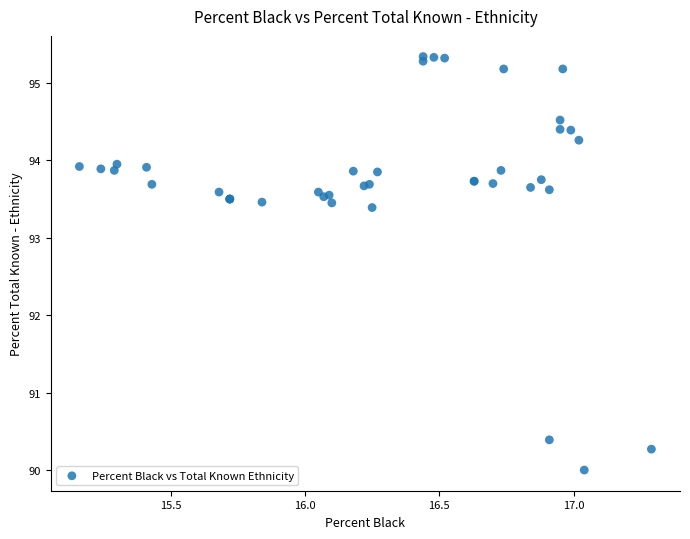

What Y value in the scatter plot is closest to 92?

93.4